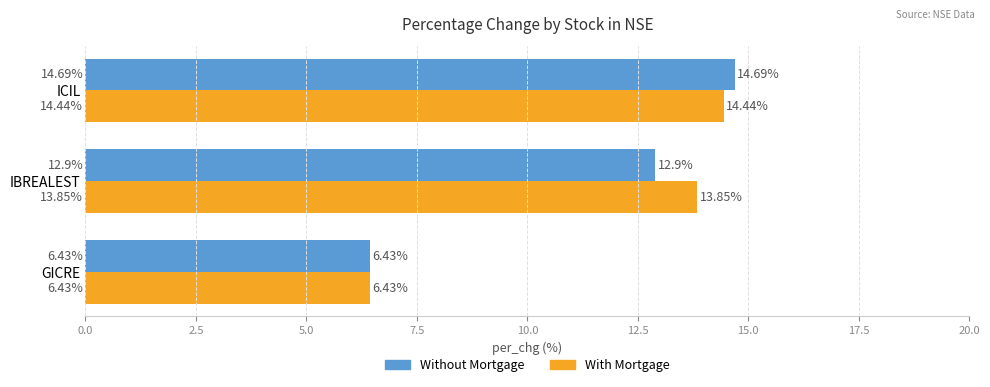

At how many categories does at least one series exceed 9?

2